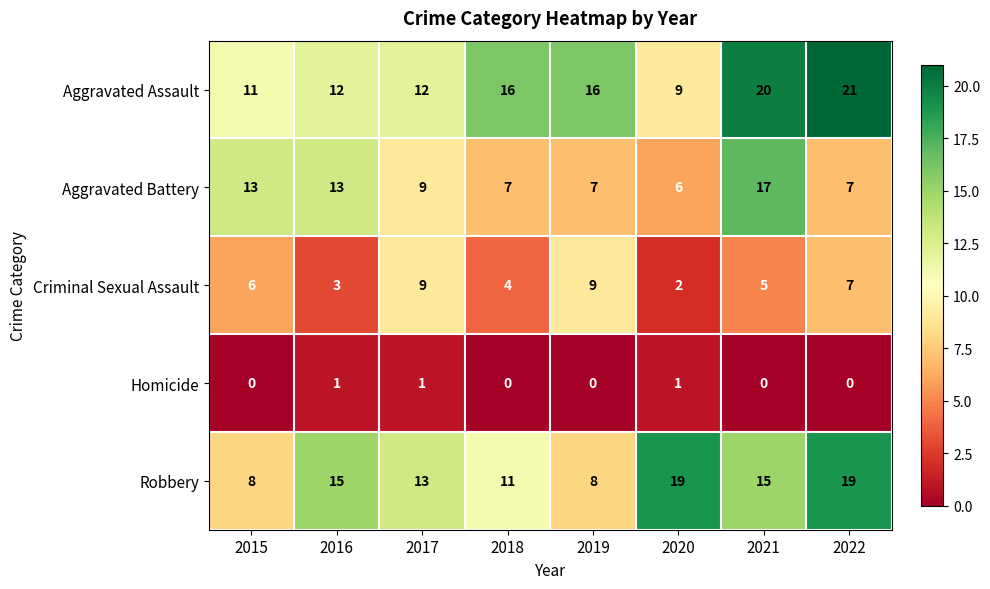

Rank the series by their maximum value, from lowest to highest.

Homicide, Criminal Sexual Assault, Aggravated Battery, Robbery, Aggravated Assault